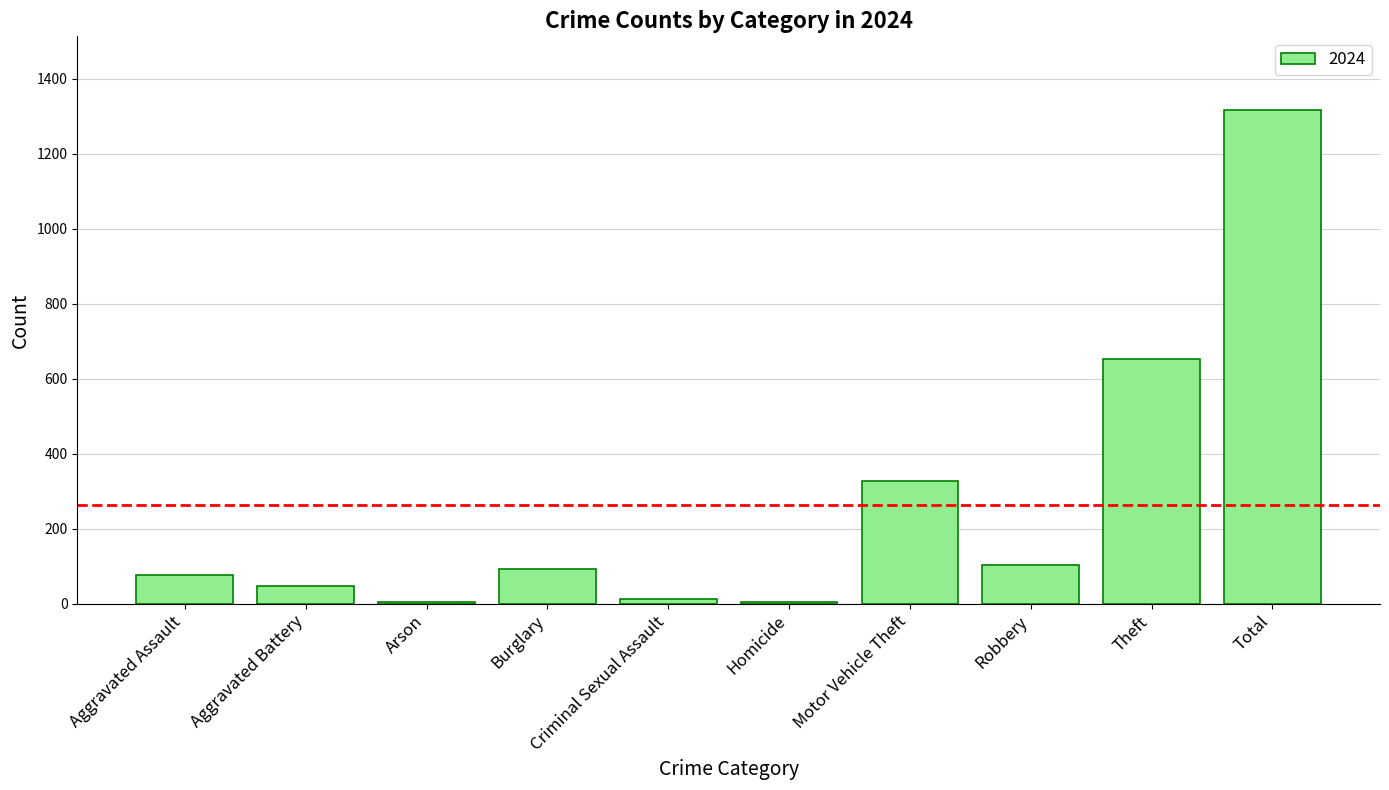

What is the ratio of the value at Robbery to the value at Aggravated Assault?

1.4